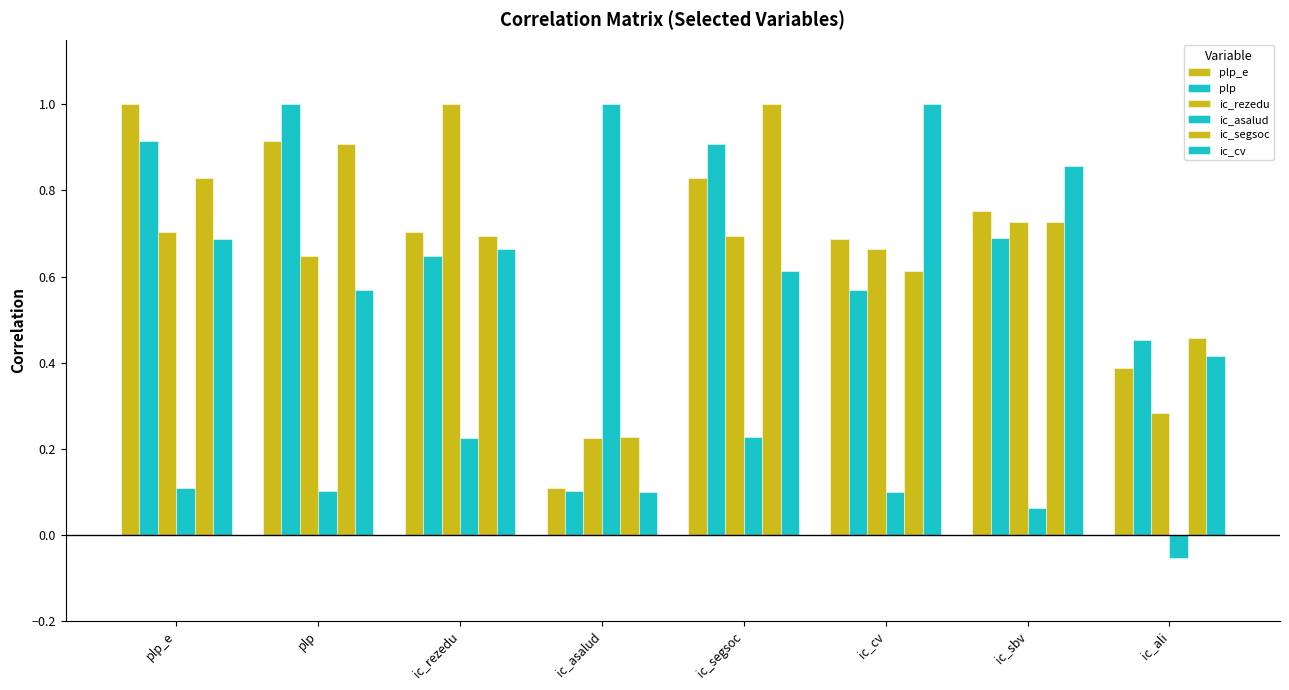

What is the smallest value displayed?

-0.1